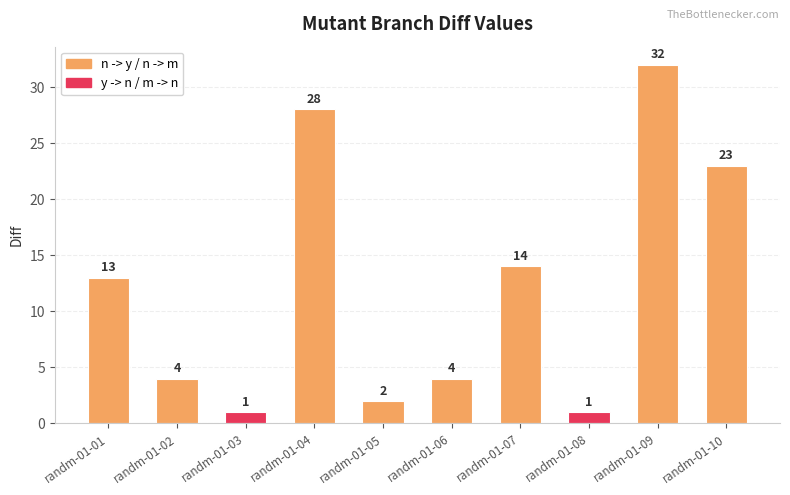

Which has a higher value, randm-01-01 or randm-01-09?

randm-01-09